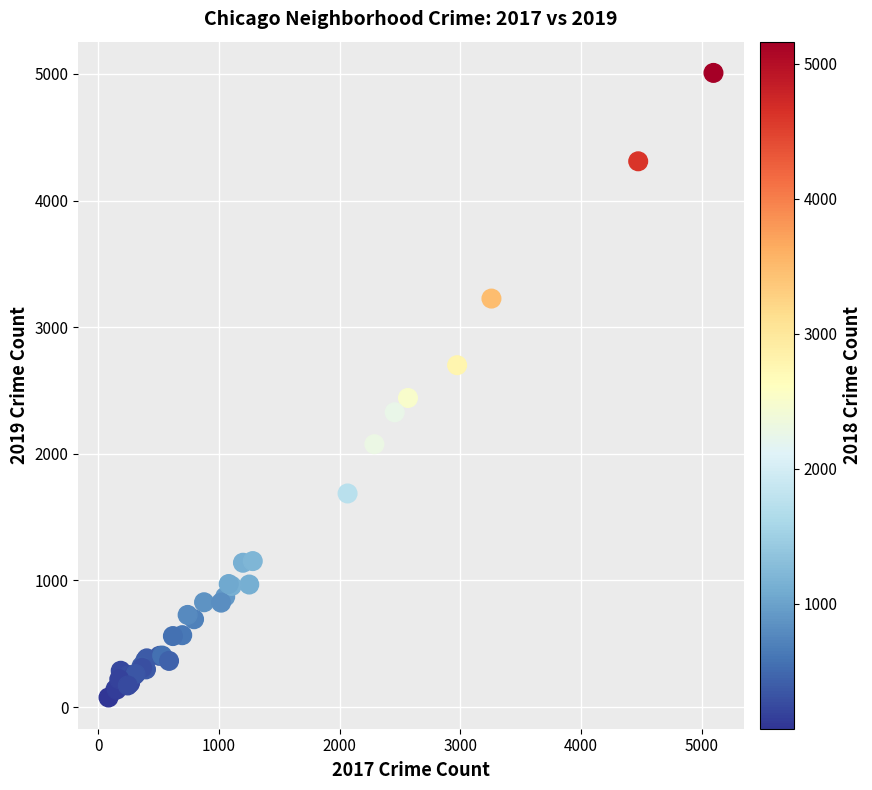

What Y value in the scatter plot is closest to 2542?

2441